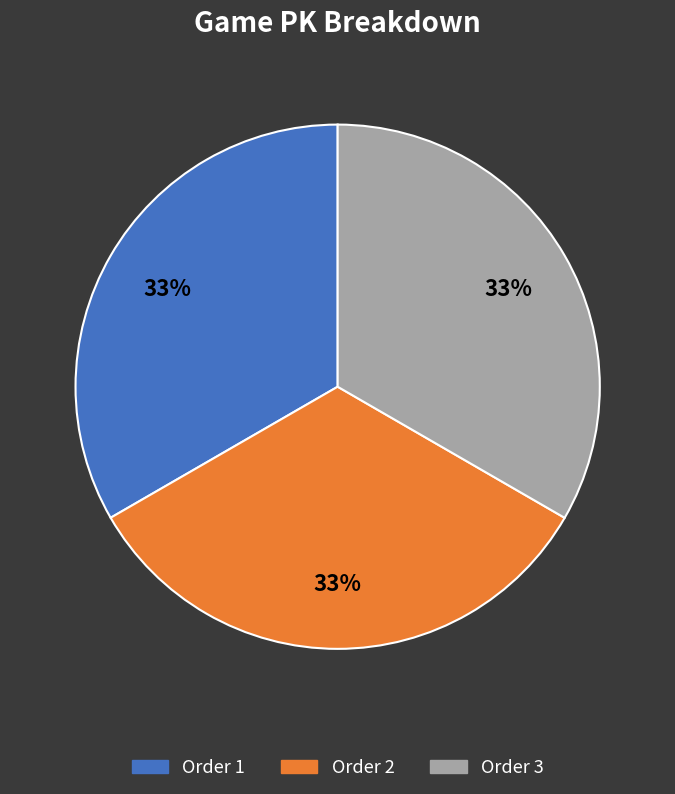

Is there any slice that represents more than half of the pie?

No